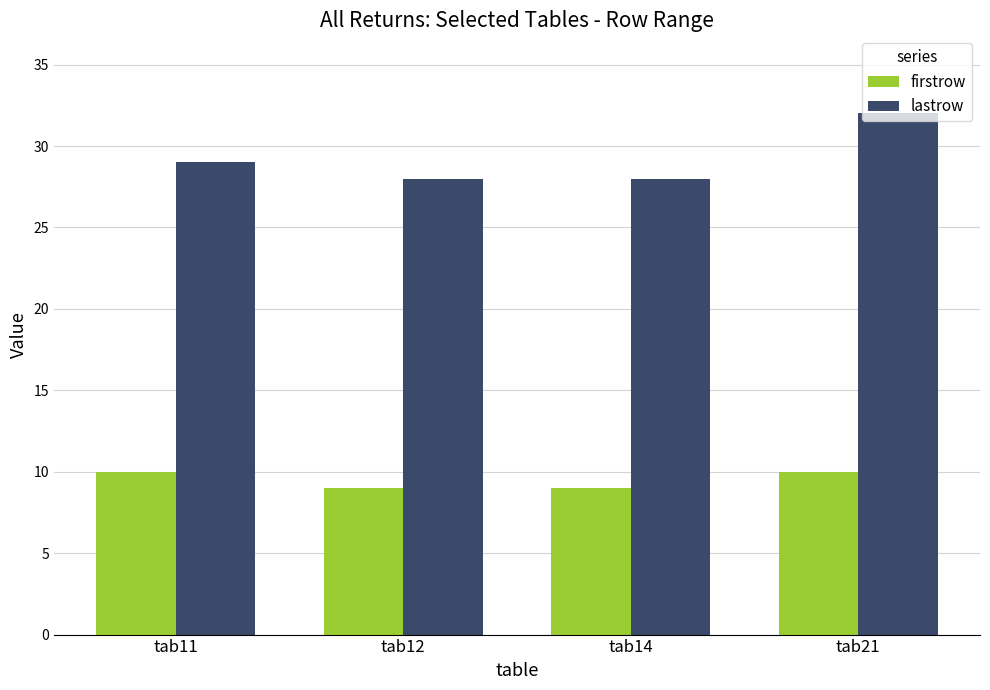

Reading left to right, transcribe all the data shown in this chart.

firstrow: tab11=10	tab12=9	tab14=9	tab21=10
lastrow: tab11=29	tab12=28	tab14=28	tab21=32